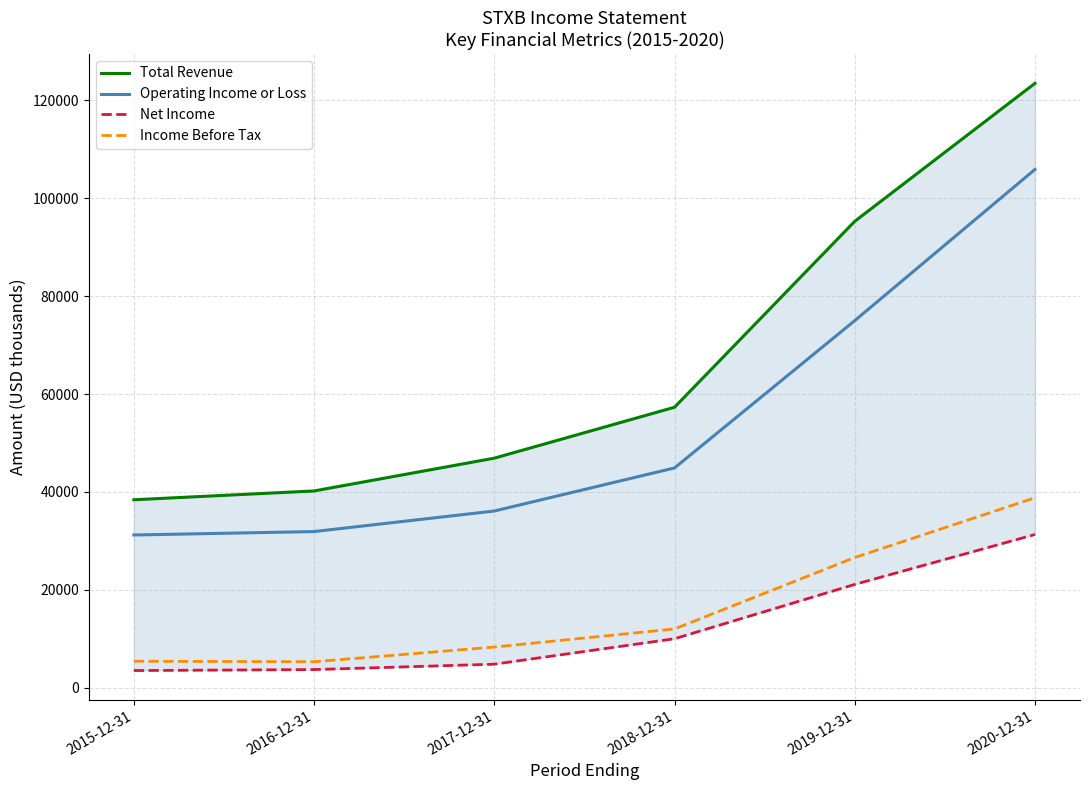

What is the sum of all Total Revenue values?

401600